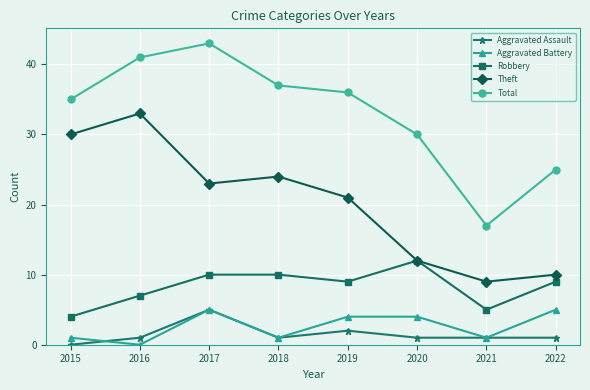

How many interior local peaks does the Total series have?

1